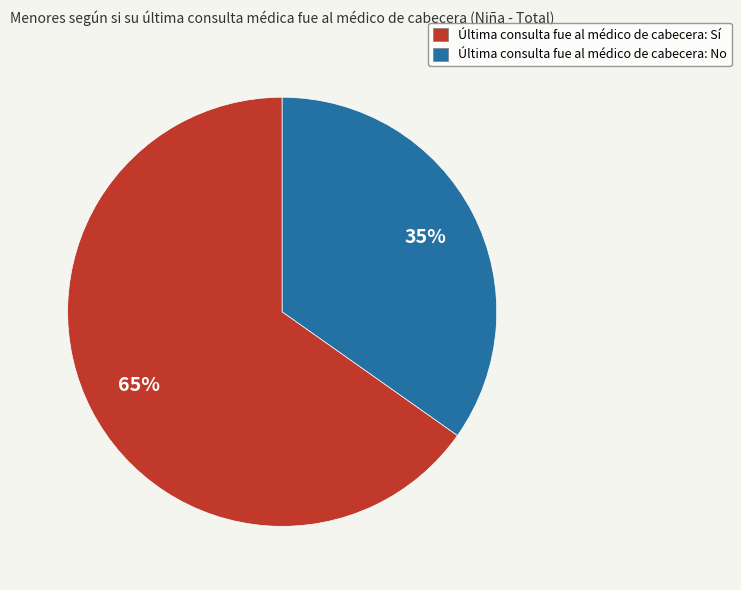

How many slices are in this pie chart?

2